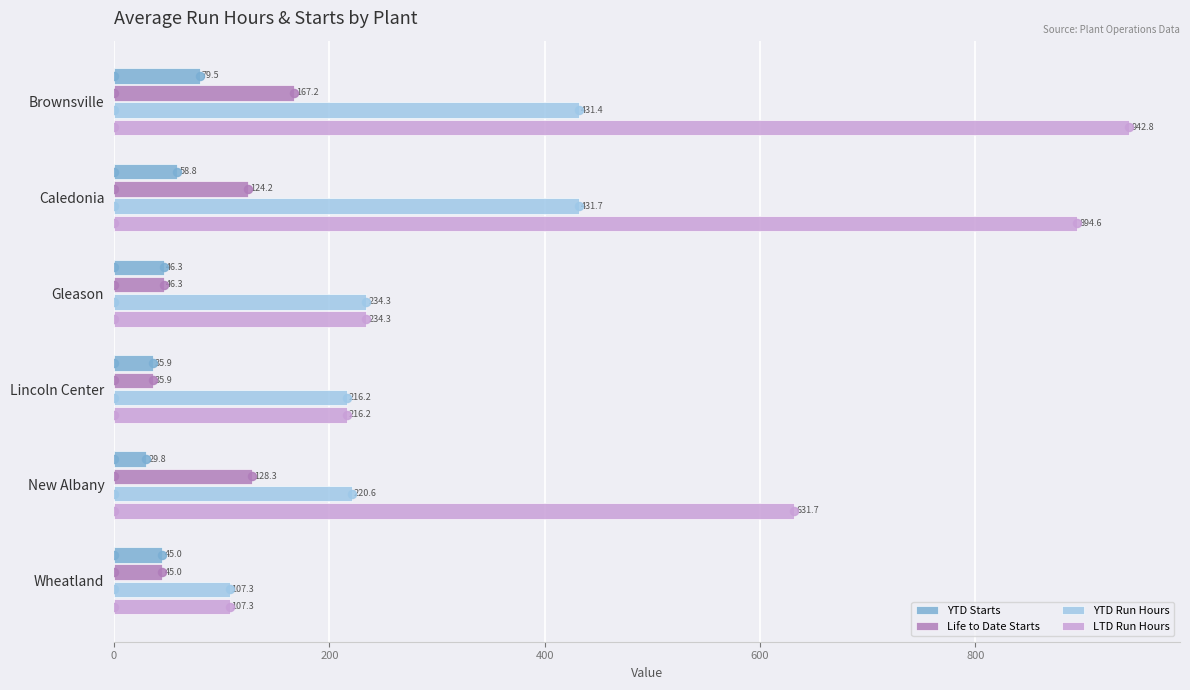

What is the difference between the maximum and minimum values in the Life to Date Starts series?

131.4